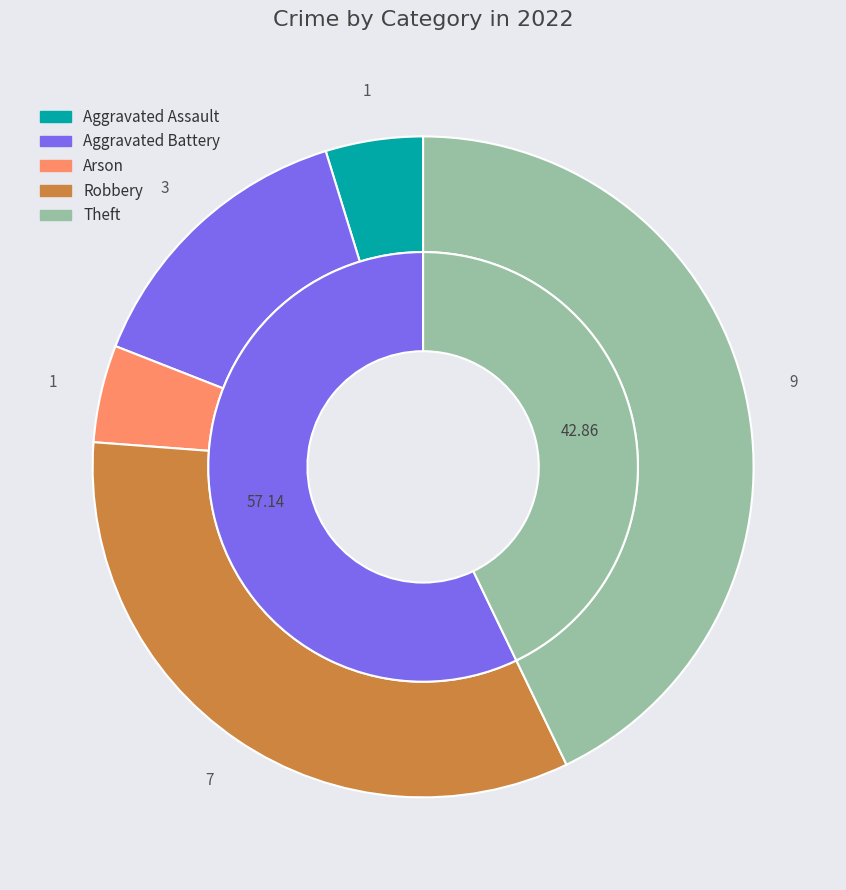

Approximately how many times larger is the value at Aggravated Battery compared to Arson?

3.0